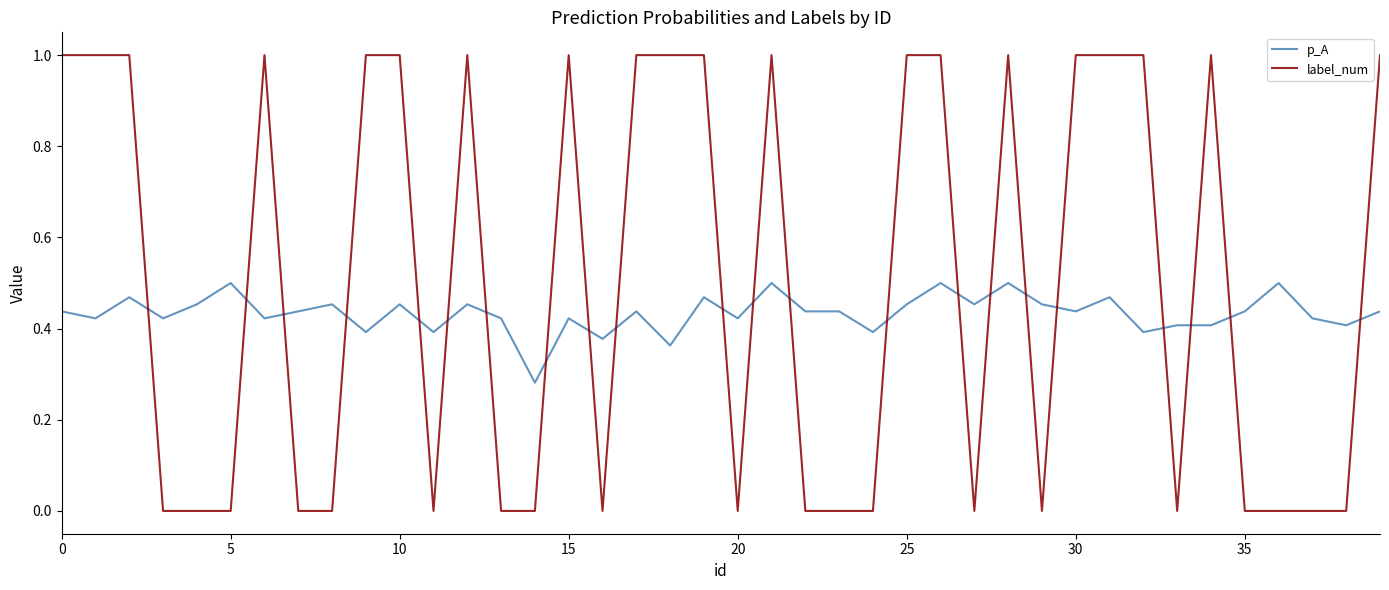

True or false: label_num and p_A intersect in this chart.

True